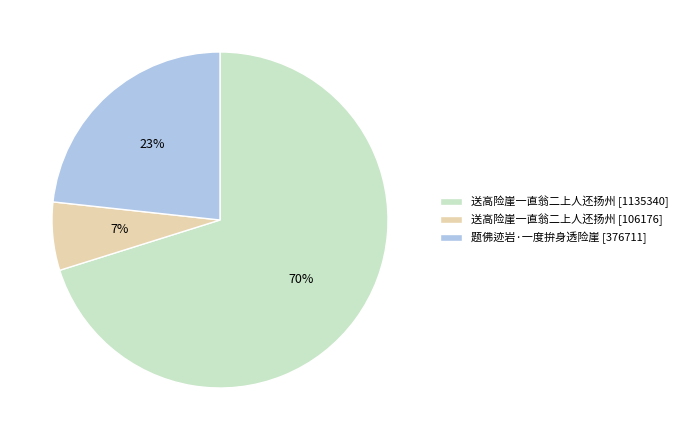

Which slice is the smallest?

送高险崖一直翁二上人还扬州 [106176]